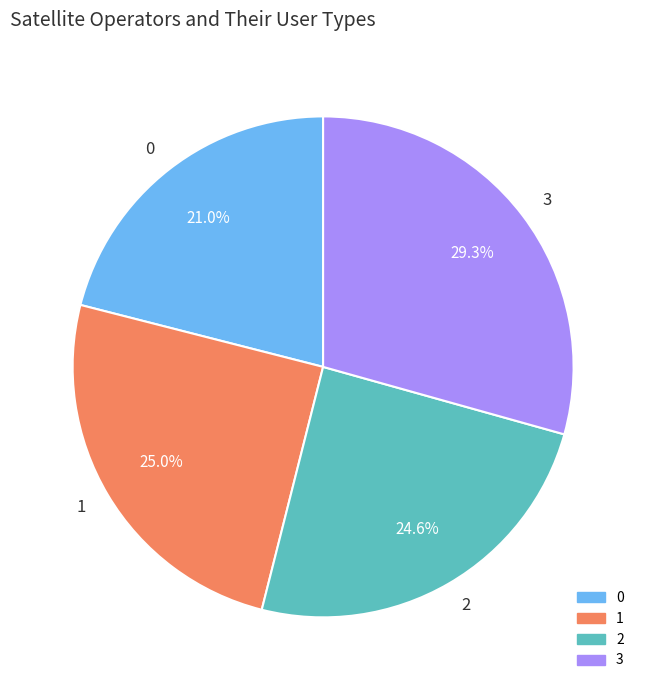

Is there a majority slice in this chart?

No